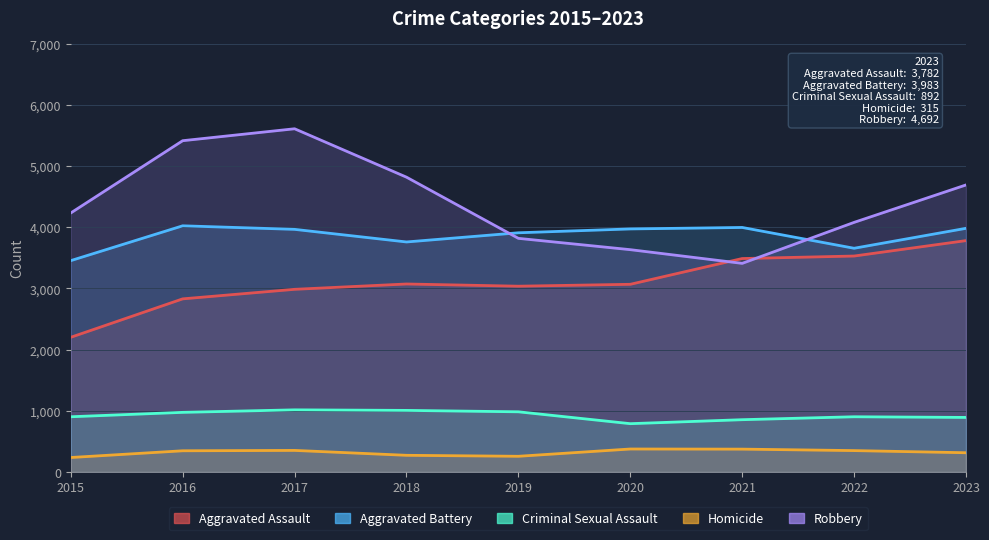

How many lines are shown in the chart?

5